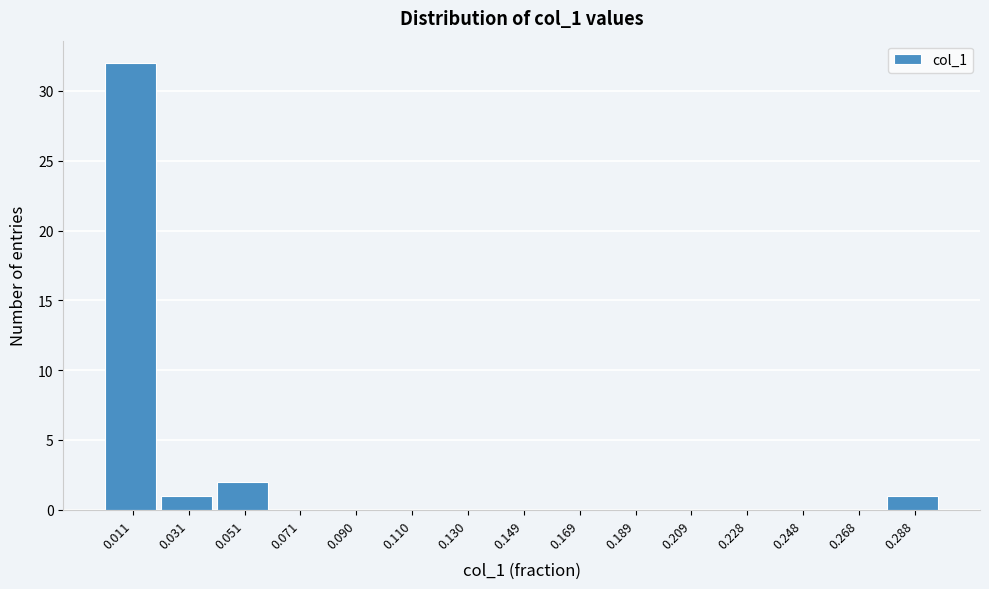

Reading left to right, transcribe all the data shown in this chart.

0.011=32	0.031=1	0.051=2	0.071=0	0.090=0	0.110=0	0.130=0	0.149=0	0.169=0	0.189=0	0.209=0	0.228=0	0.248=0	0.268=0	0.288=1